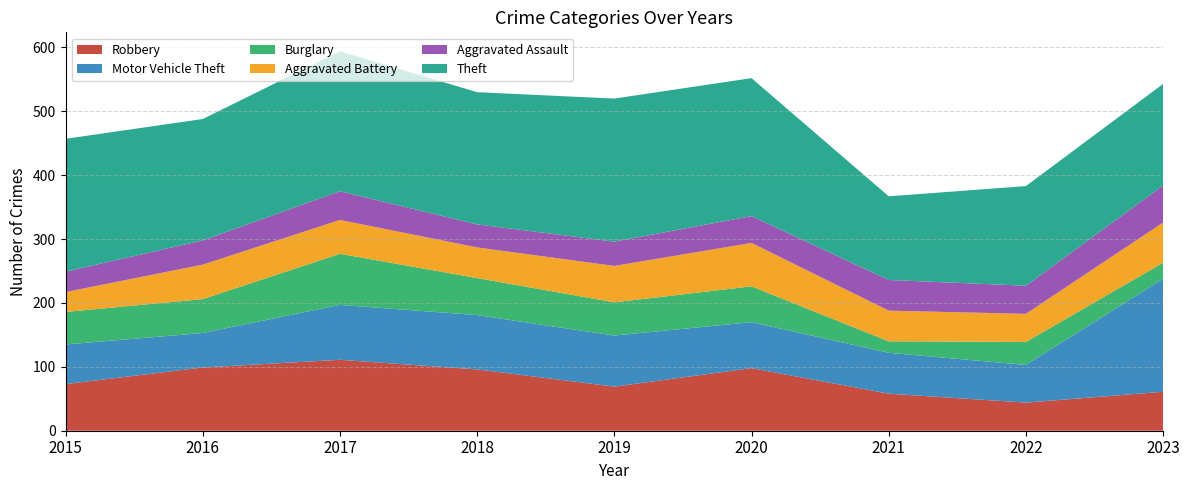

Reading left to right, extract all data points from this chart.

Robbery: 2015=73	2016=99	2017=111	2018=96	2019=69	2020=98	2021=58	2022=44	2023=61
Motor Vehicle Theft: 2015=62	2016=54	2017=86	2018=85	2019=80	2020=72	2021=64	2022=59	2023=177
Burglary: 2015=51	2016=53	2017=80	2018=58	2019=52	2020=56	2021=18	2022=36	2023=25
Aggravated Battery: 2015=31	2016=54	2017=53	2018=48	2019=57	2020=68	2021=48	2022=44	2023=63
Aggravated Assault: 2015=32	2016=38	2017=45	2018=36	2019=38	2020=42	2021=48	2022=44	2023=58
Theft: 2015=208	2016=190	2017=219	2018=207	2019=224	2020=216	2021=131	2022=156	2023=159